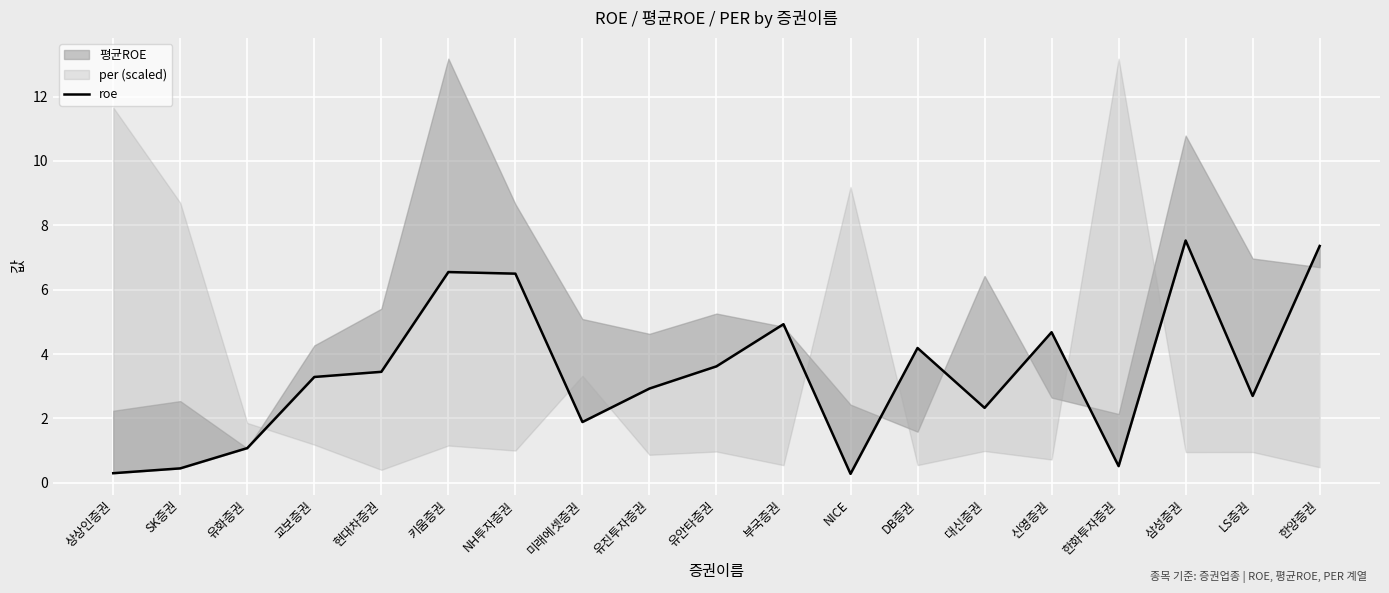

How many points are higher than both their immediate neighbors (excluding endpoints)?

5